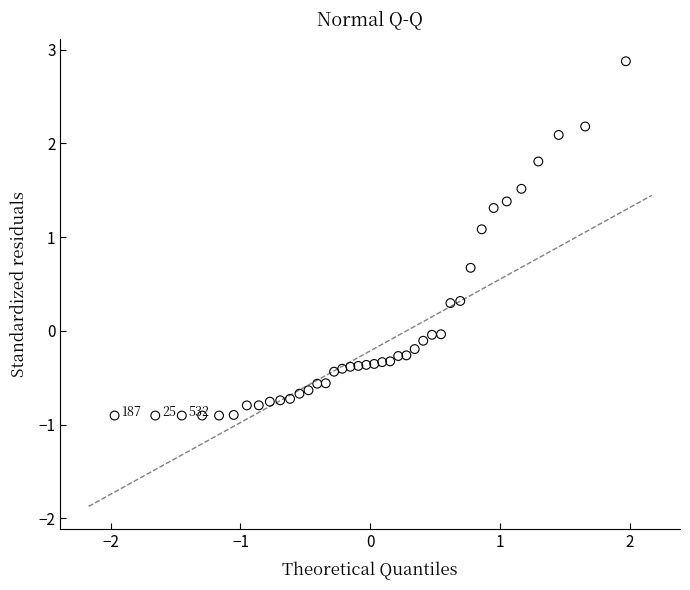

What is the range of Y values (max minus min)?

3.8